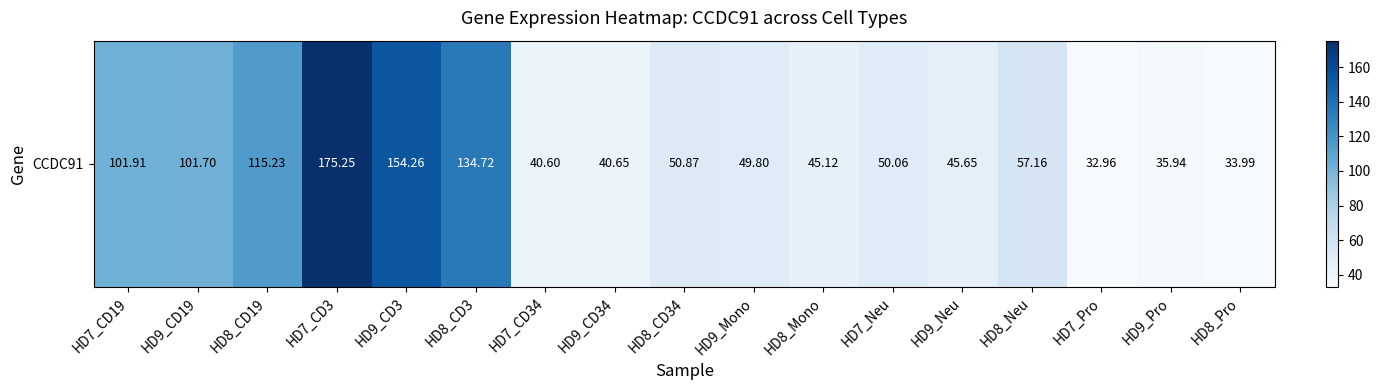

Is it true that the value at HD8_Pro is 34.0?

True